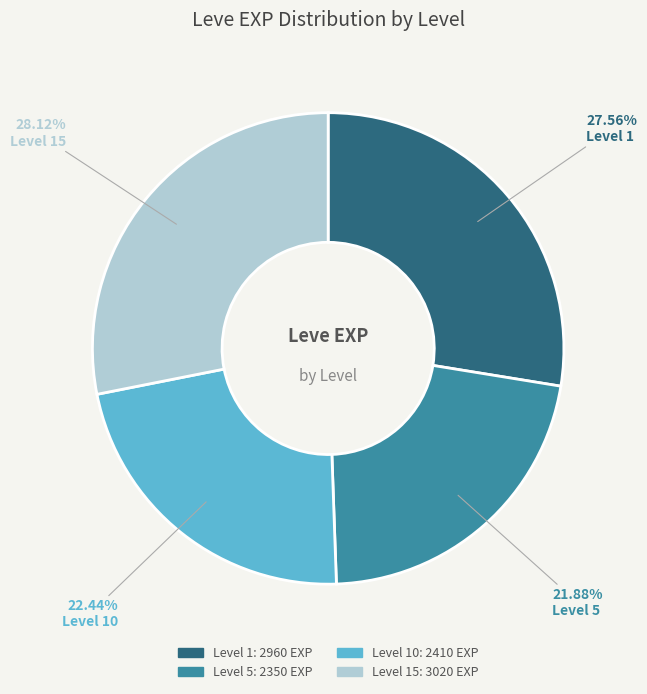

Does any single category account for the majority?

No